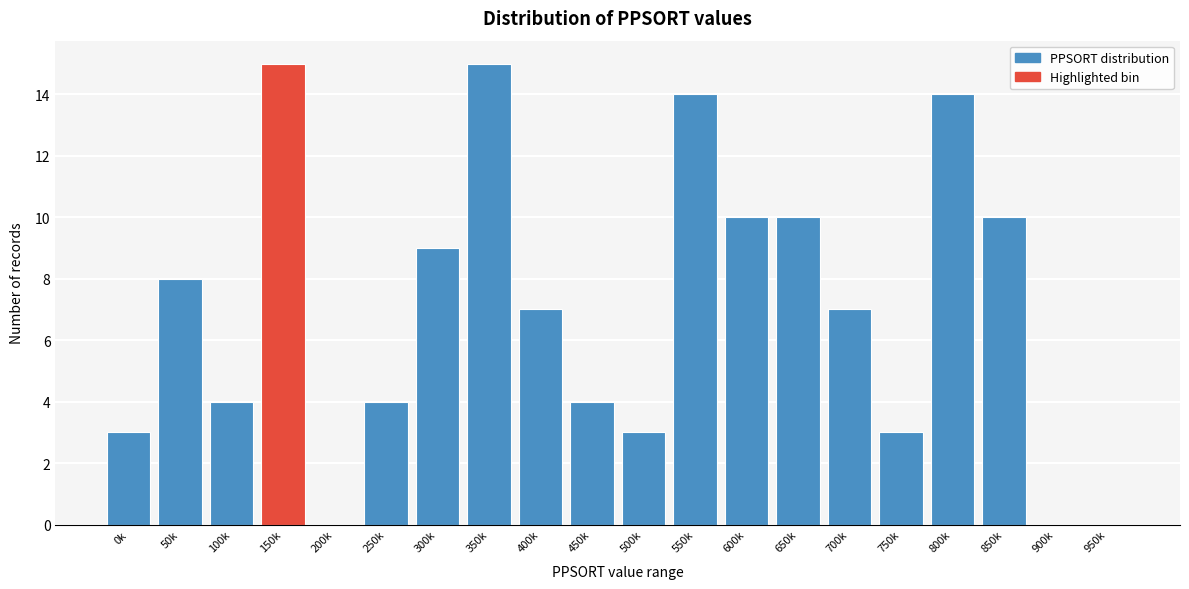

Reading right to left, list all the values displayed in this chart.

950k=0	900k=0	850k=10	800k=14	750k=3	700k=7	650k=10	600k=10	550k=14	500k=3	450k=4	400k=7	350k=15	300k=9	250k=4	200k=0	150k=15	100k=4	50k=8	0k=3